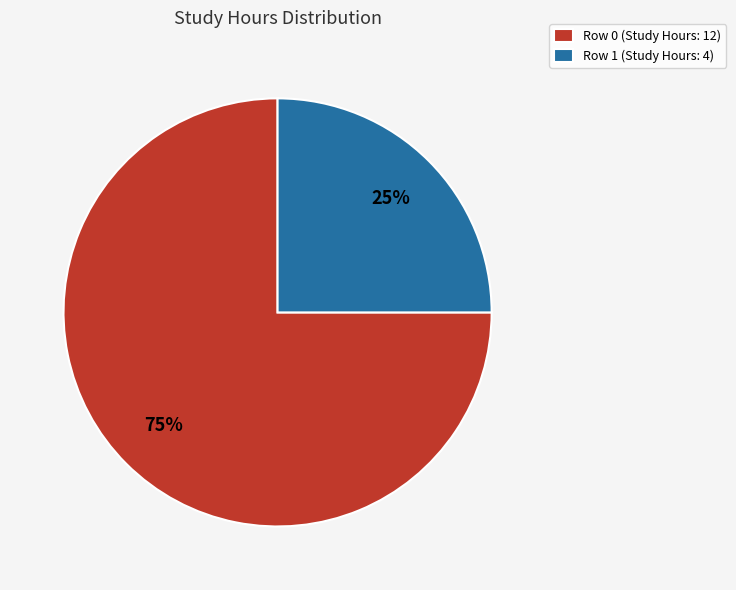

Is the sum of Row 1 and Row 0 greater than half?

Yes